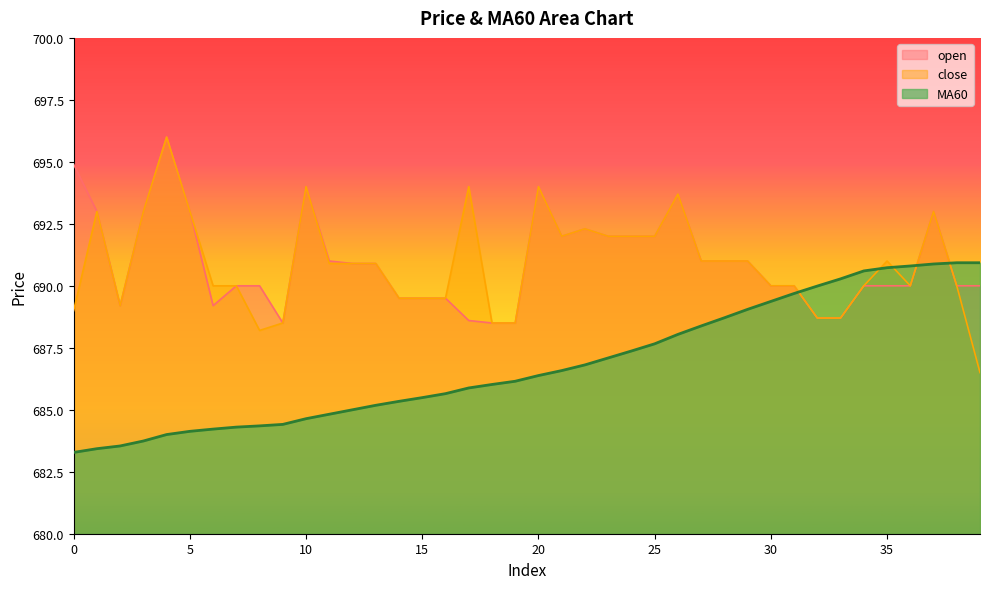

Reading left to right, list all the values displayed in this chart.

open: 694.9	693.0	689.2	693.0	696.0	693.0	689.2	690.0	690.0	688.5	694.0	691.0	690.9	690.9	689.5	689.5	689.5	688.6	688.5	688.5	694.0	692.0	692.3	692.0	692.0	692.0	693.7	691.0	691.0	691.0	690.0	690.0	688.7	688.7	690.0	690.0	690.0	693.0	690.0	690.0
close: 689.0	693.0	689.2	693.0	696.0	693.0	690.0	690.0	688.2	688.5	694.0	690.9	690.9	690.9	689.5	689.5	689.5	694.0	688.5	688.5	694.0	692.0	692.3	692.0	692.0	692.0	693.7	691.0	691.0	691.0	690.0	690.0	688.7	688.7	690.0	691.0	690.0	693.0	690.0	686.5
MA60: 683.3	683.4	683.5	683.7	684.0	684.1	684.2	684.3	684.4	684.4	684.6	684.8	685.0	685.2	685.3	685.5	685.6	685.9	686.0	686.1	686.4	686.6	686.8	687.1	687.4	687.7	688.0	688.4	688.7	689.0	689.4	689.7	690.0	690.3	690.6	690.7	690.8	690.9	690.9	690.9